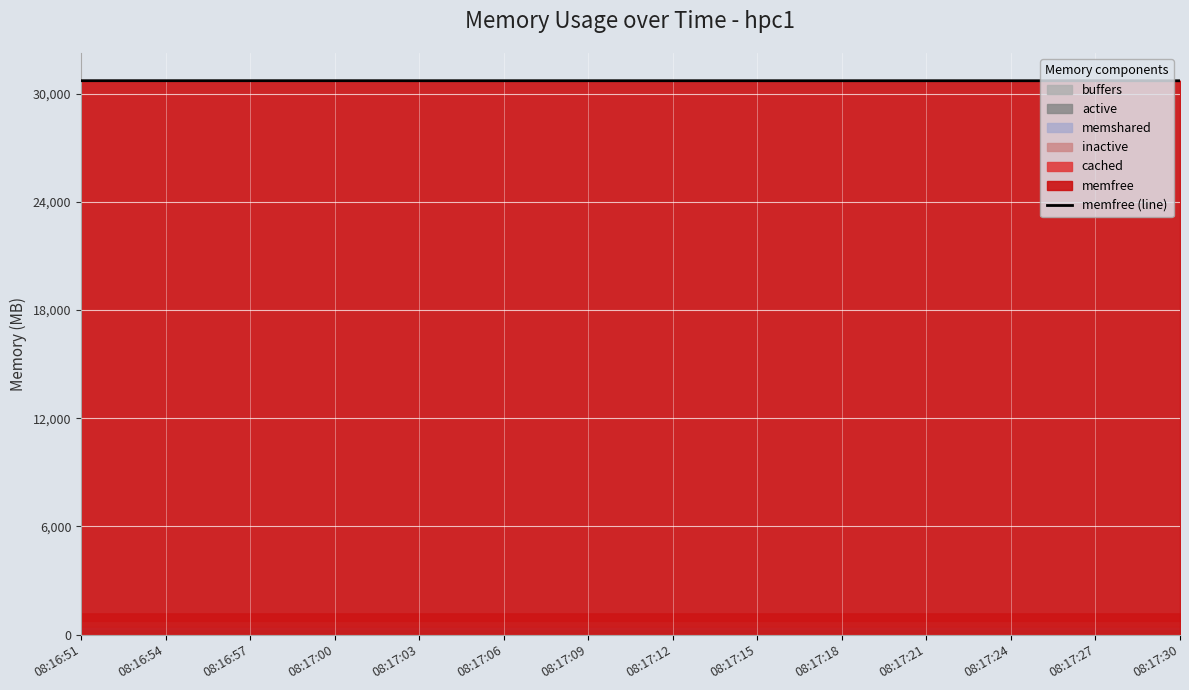

Reading left to right, extract all data points from this chart.

08:16:51=30724.0	08:16:54=30723.8	08:16:57=30723.8	08:17:00=30723.8	08:17:03=30722.6	08:17:06=30722.6	08:17:09=30722.6	08:17:12=30722.3	08:17:15=30722.1	08:17:18=30722.1	08:17:21=30722.3	08:17:24=30721.6	08:17:27=30721.6	08:17:30=30719.7